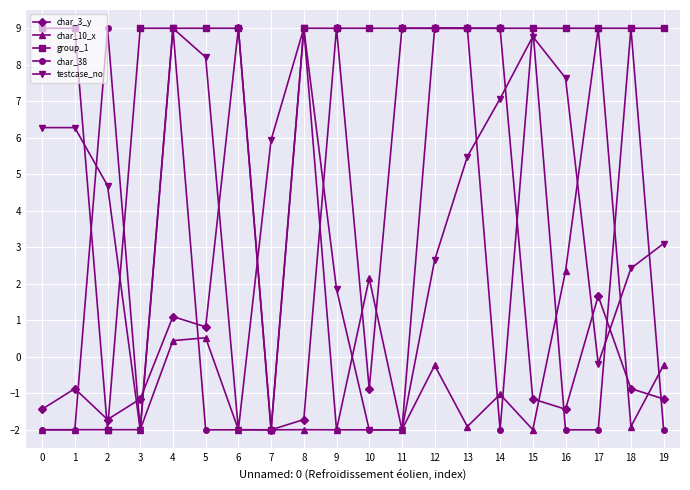

Does the chart display data point markers on the line(s)?

Yes